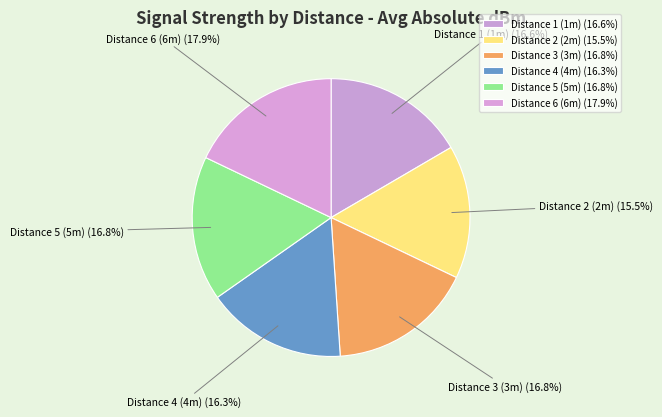

True or false: Distance 4 (4m) accounts for 16% of the total.

True